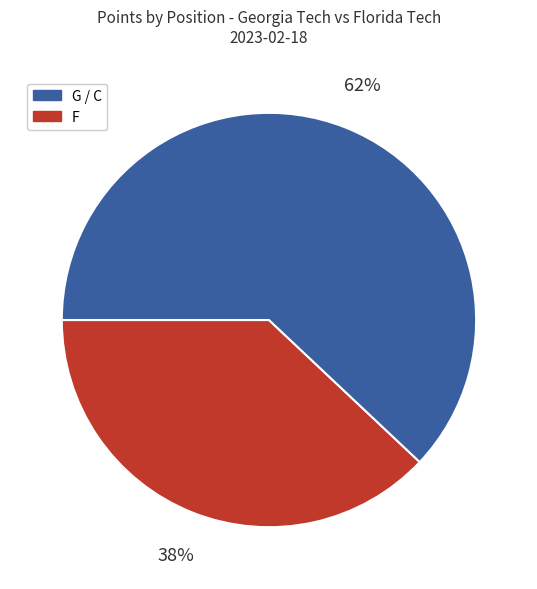

How many segments does this pie chart have?

2